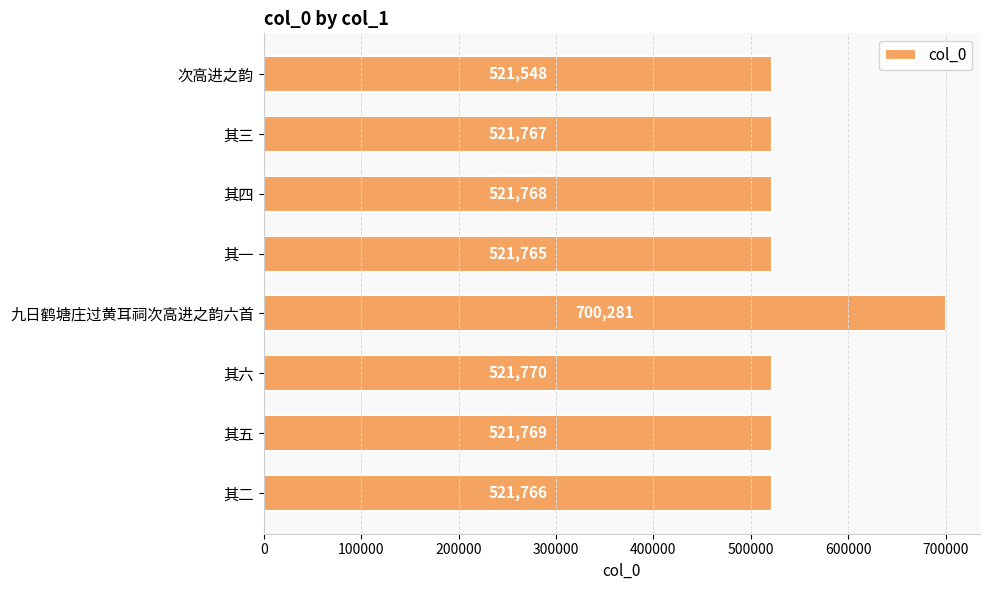

True or false: the data shows 892062 at 其三.

False